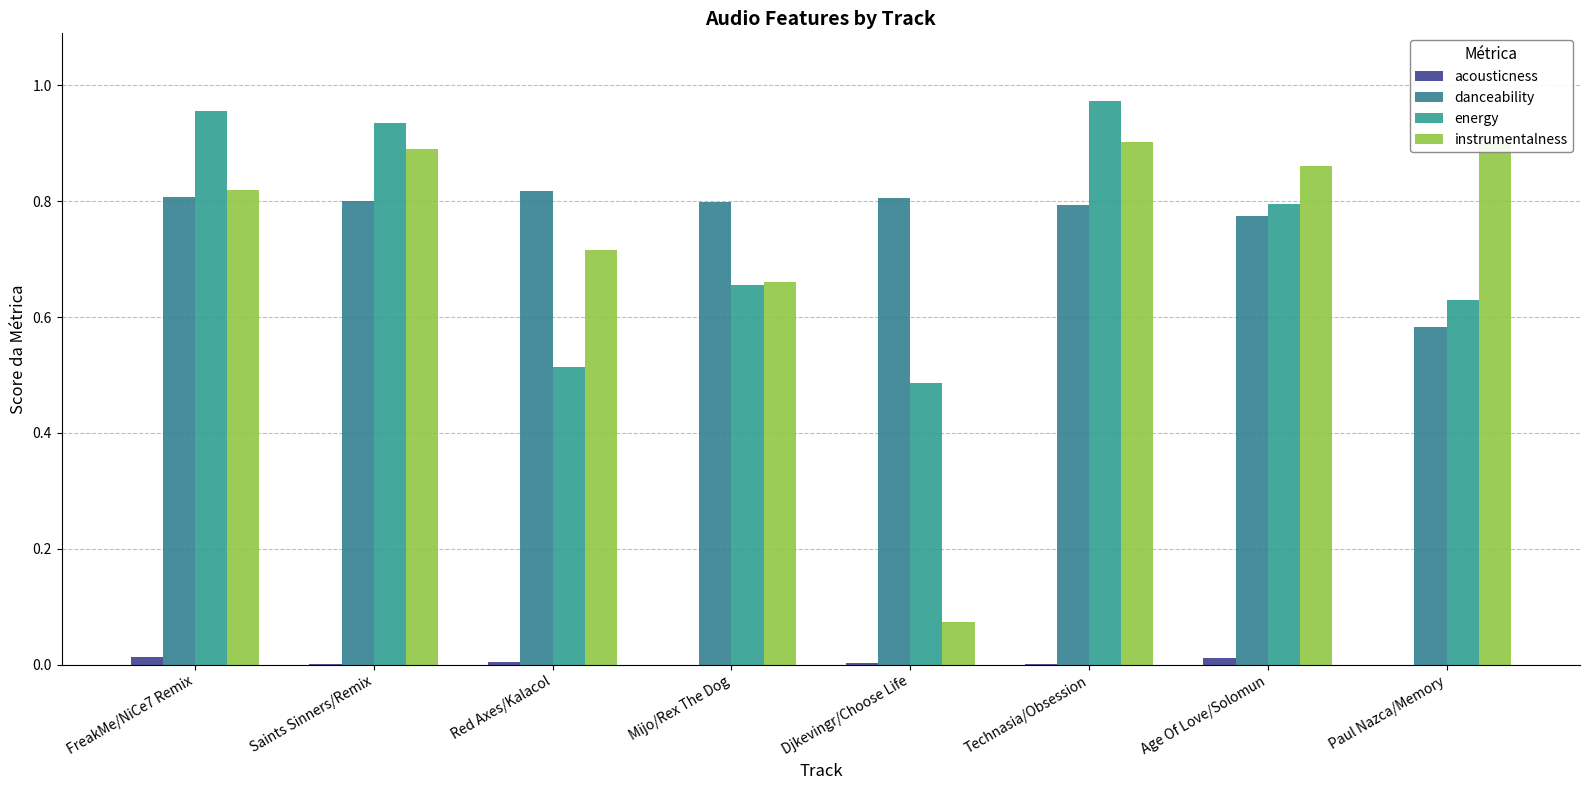

Count the number of categories in the chart.

8